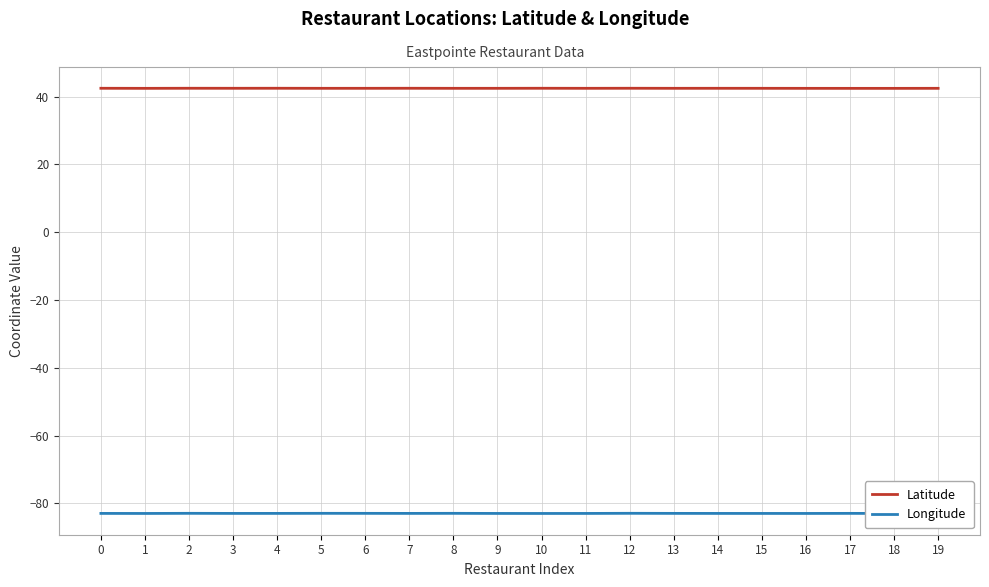

True or false: Longitude and Latitude cross at least once.

False